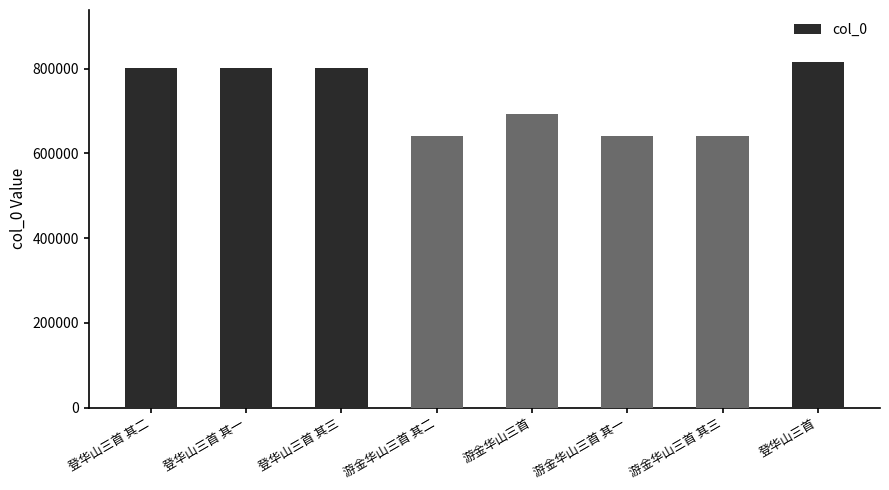

Is it true that the value at 登华山三首 其二 is 800592?

True